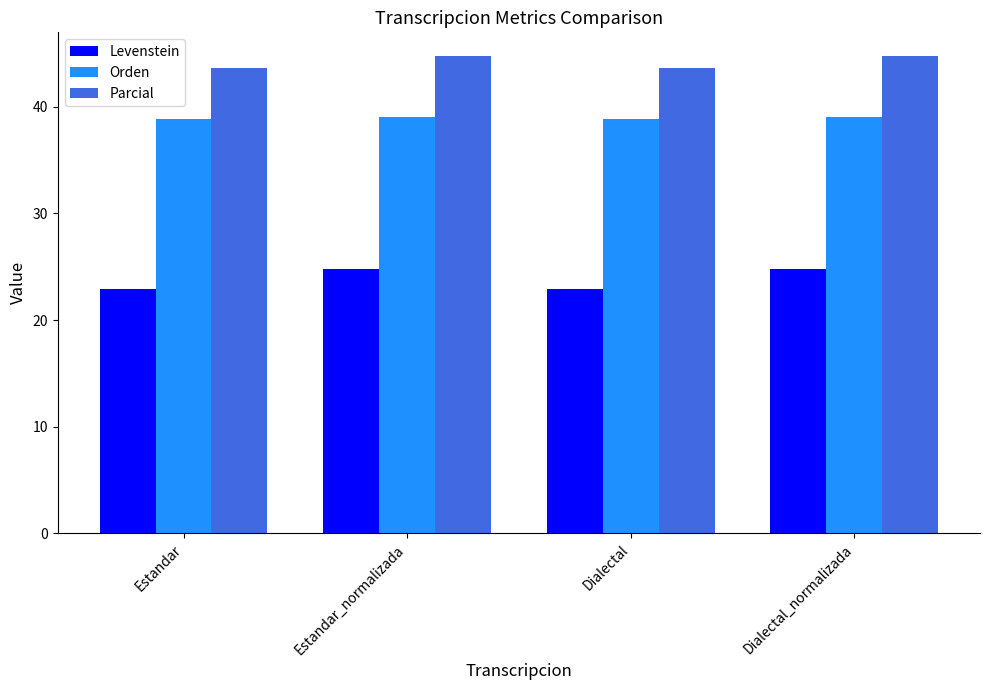

Rank the series at Estandar from highest to lowest value.

Parcial, Orden, Levenstein